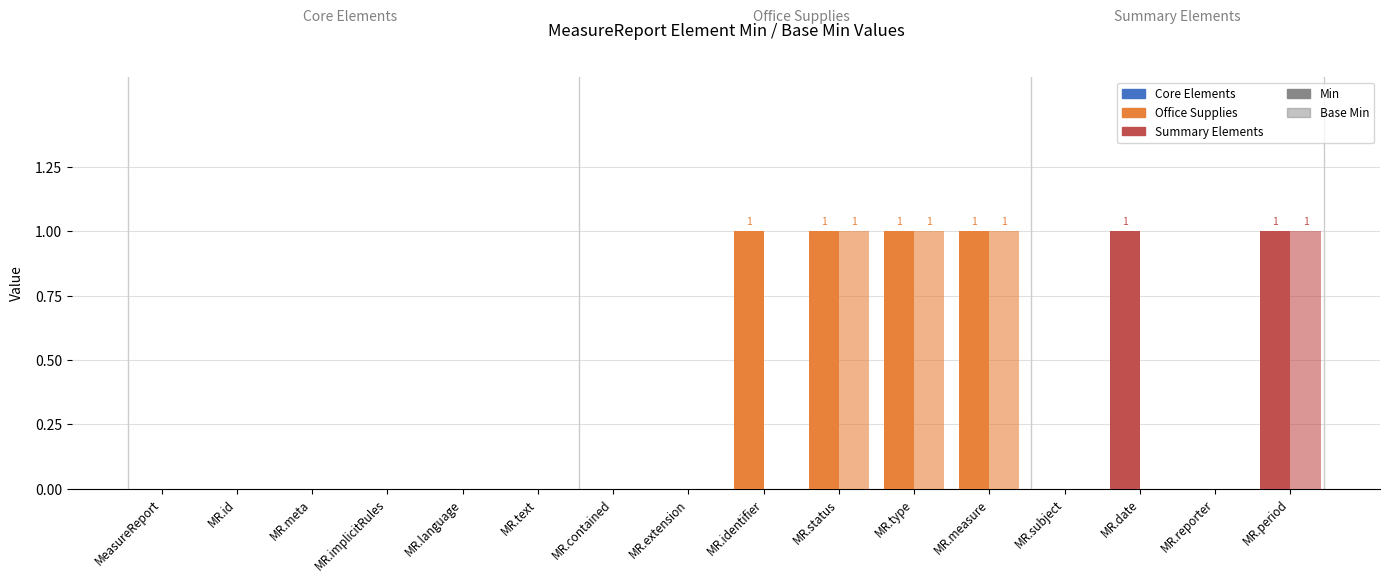

What is the label of the 4th bar from the left?

MeasureReport.implicitRules